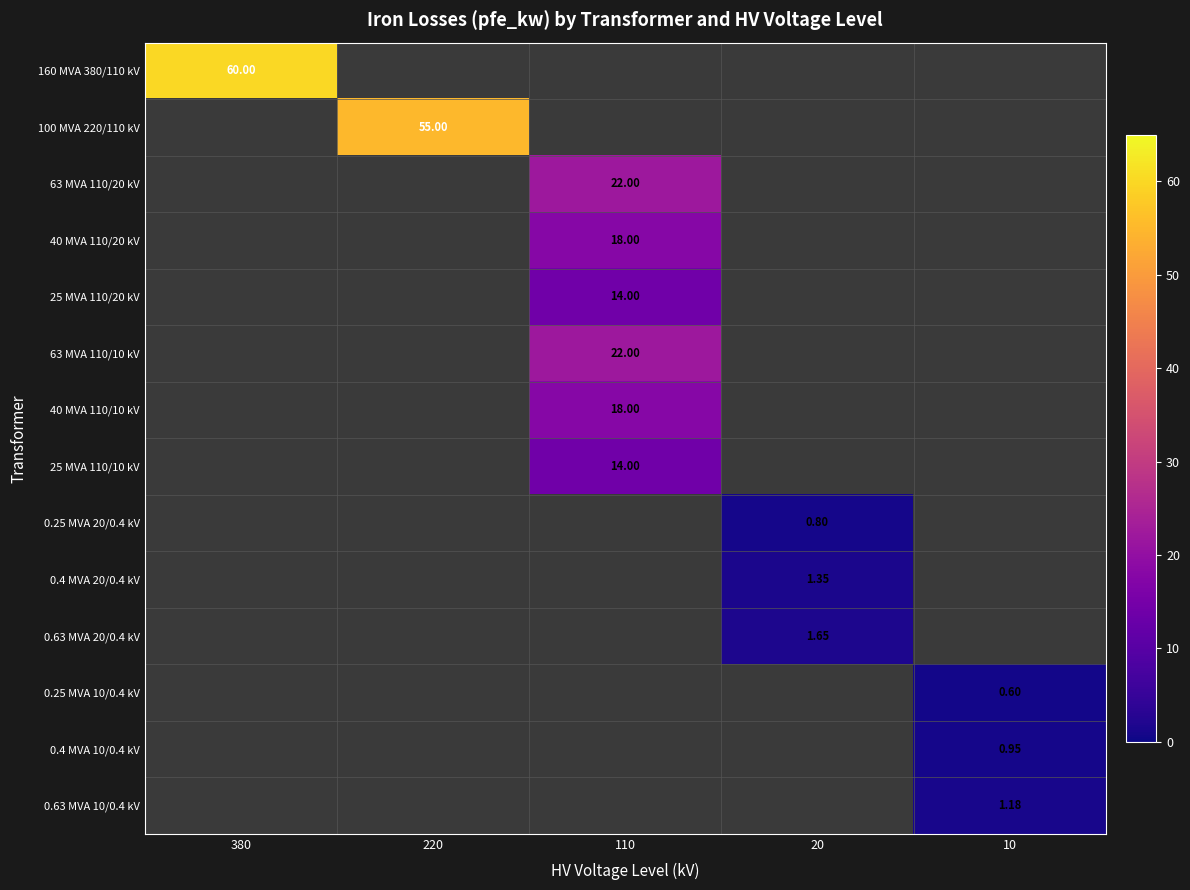

List the series in order of their peak value, highest first.

160 MVA 380/110 kV, 100 MVA 220/110 kV, 63 MVA 110/20 kV, 40 MVA 110/20 kV, 25 MVA 110/20 kV, 63 MVA 110/10 kV, 40 MVA 110/10 kV, 25 MVA 110/10 kV, 0.25 MVA 20/0.4 kV, 0.4 MVA 20/0.4 kV, 0.63 MVA 20/0.4 kV, 0.25 MVA 10/0.4 kV, 0.4 MVA 10/0.4 kV, 0.63 MVA 10/0.4 kV